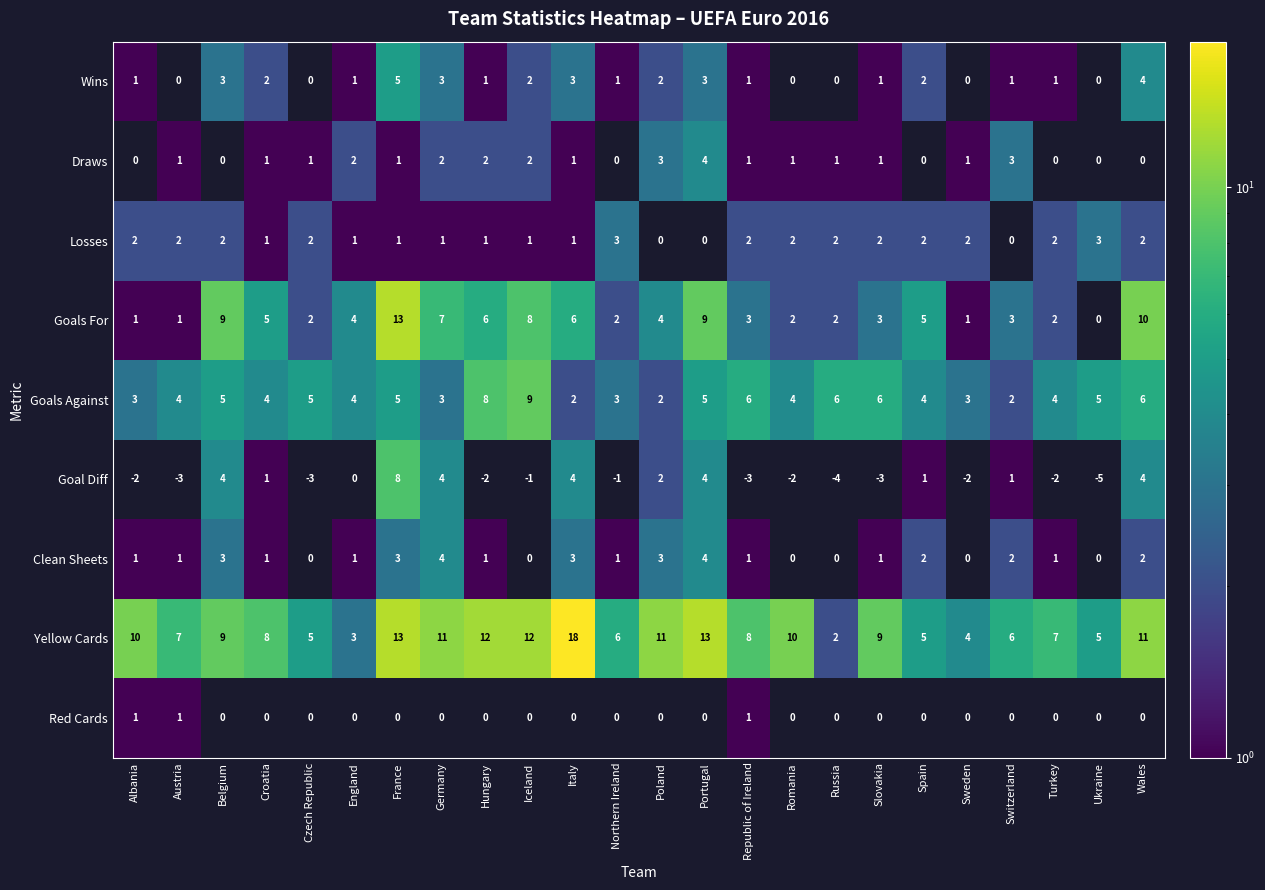

Which series has the largest total across all categories?

Yellow Cards